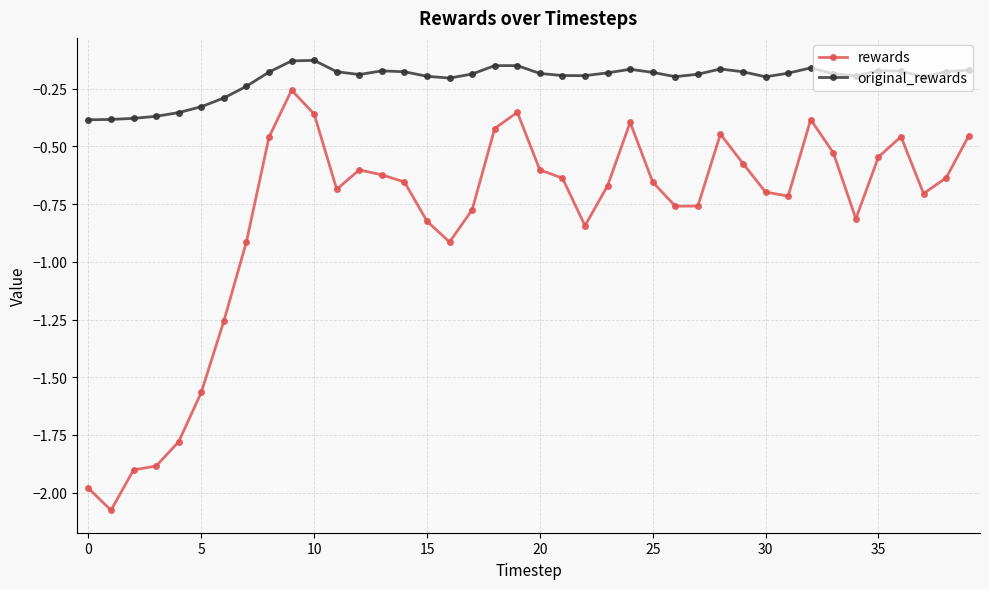

List the series in order of their overall mean, lowest first.

rewards, original_rewards